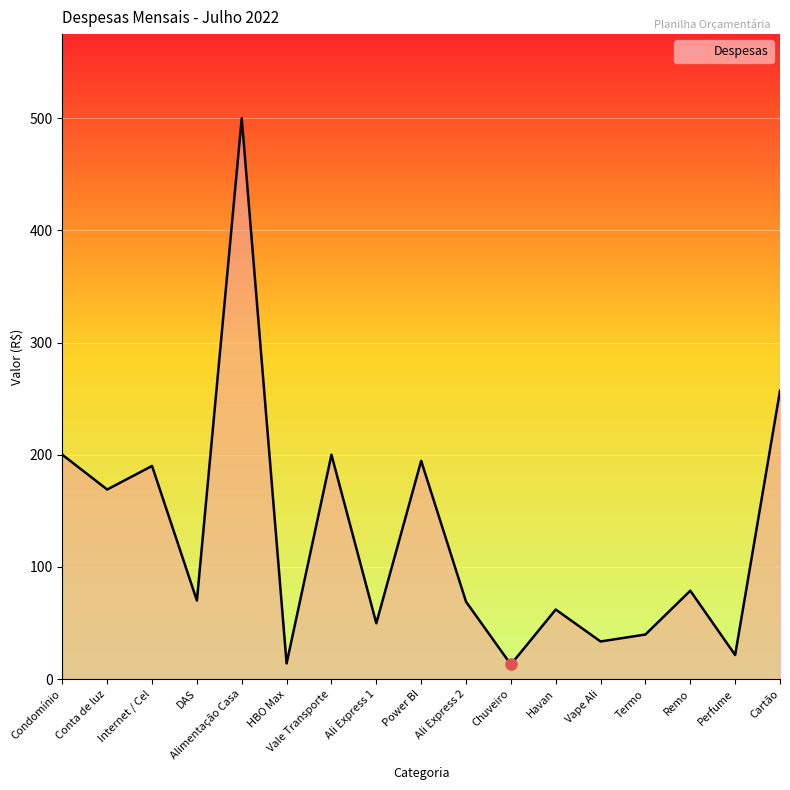

Count the number of categories in the chart.

17